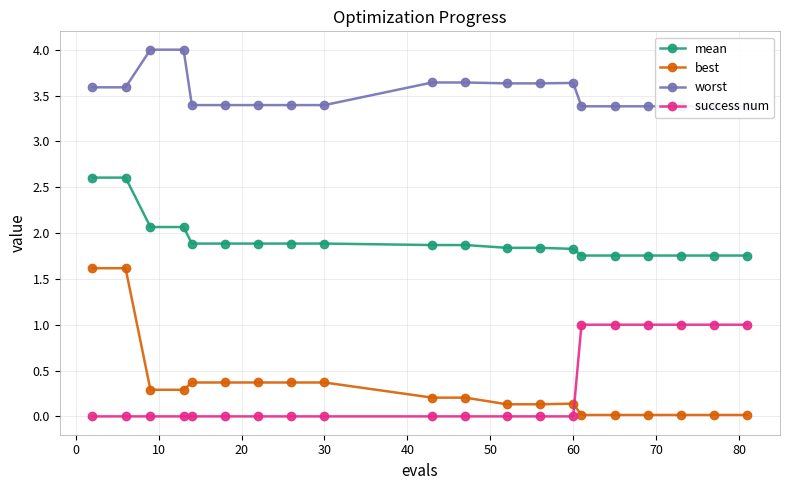

True or false: success num has more than 1 points higher than both neighbors.

False